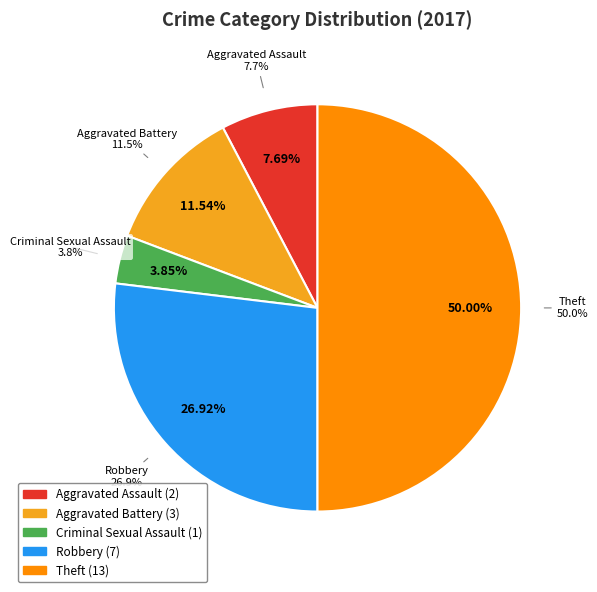

What is the smallest slice in the pie chart?

Criminal Sexual Assault